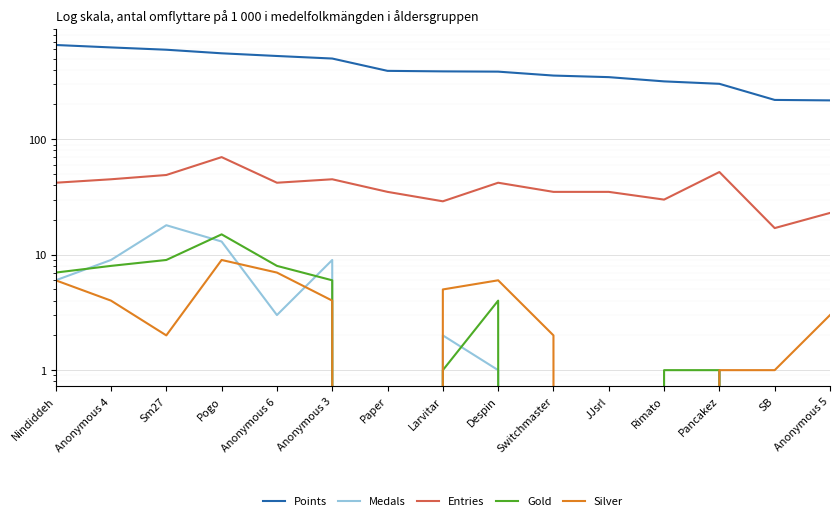

How many data points in Medals are above 1?

7